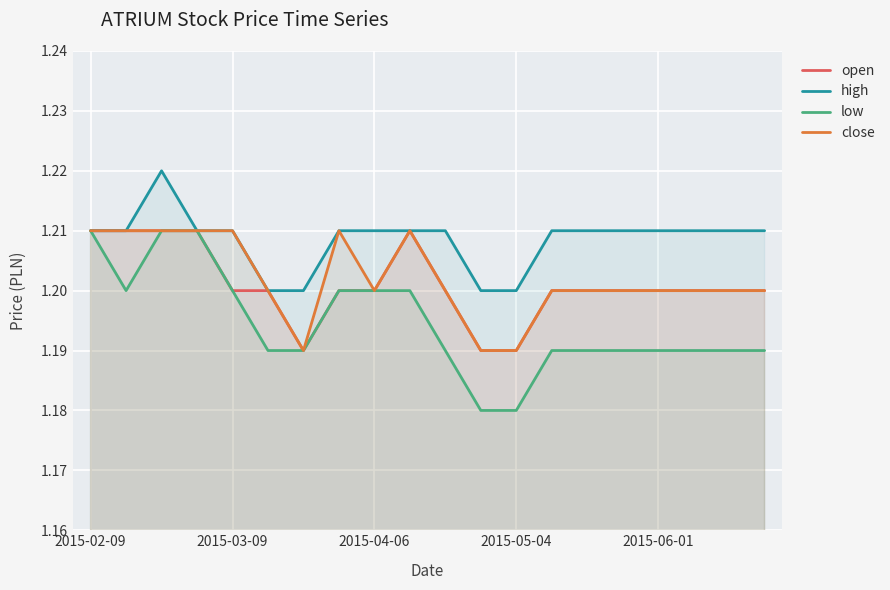

Which category has the highest value in the close series?

2015-02-09